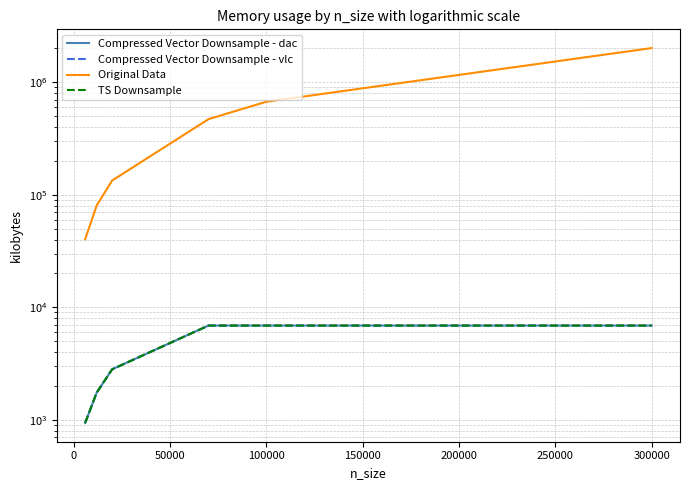

List the series in order of their peak value, highest first.

Original Data, Compressed Vector Downsample - vlc, Compressed Vector Downsample - dac, TS Downsample